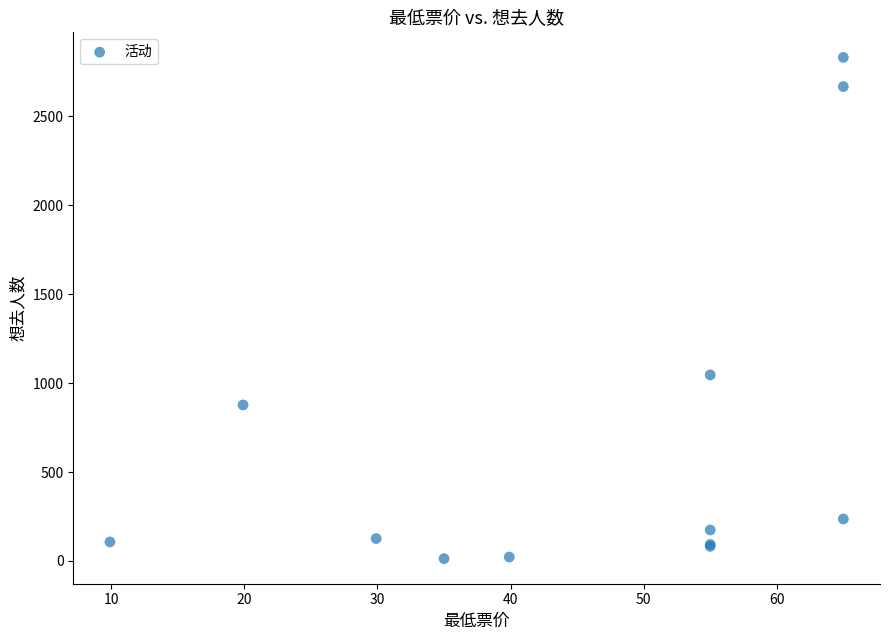

What Y value in the scatter plot is closest to 1422?

1046